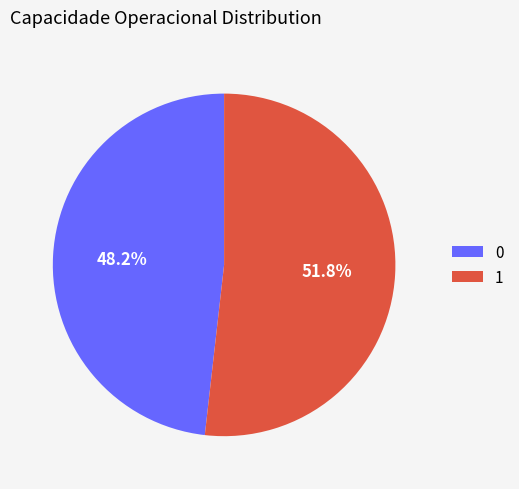

What is the ratio of the value at 1 to the value at 0?

1.1